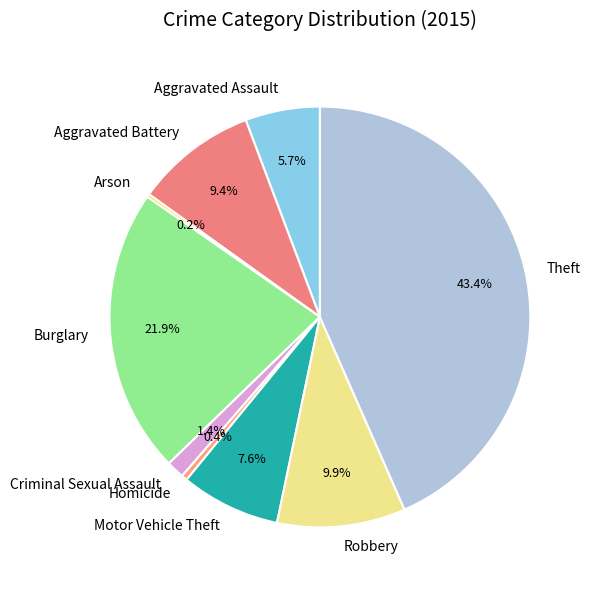

What percentage is the Aggravated Battery slice, to the nearest percent?

9%